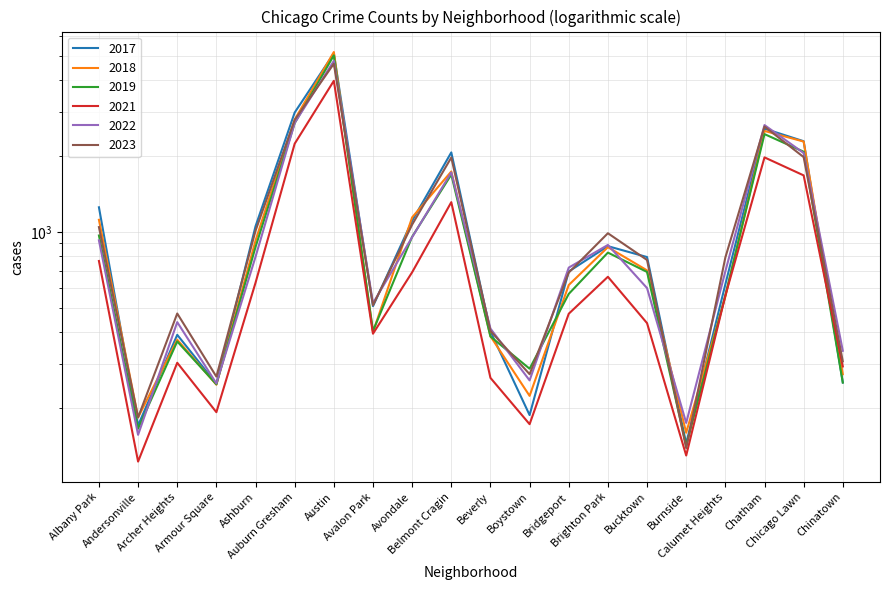

Reading left to right, list all the values displayed in this chart.

2019: 968	166	368	249	872	2700	5008	405	957	1687	385	287	568	828	694	142	561	2441	2079	253
2017: 1252	171	391	250	1053	2973	5096	508	1107	2066	403	188	697	878	795	145	620	2566	2288	253
2021: 767	123	303	193	629	2237	3970	395	692	1312	264	173	474	664	435	130	559	1974	1675	293
2022: 926	157	439	251	797	2703	4762	522	953	1721	414	258	722	888	599	175	698	2651	2054	338
2023: 1045	184	475	267	1011	2780	4641	512	1069	1972	405	273	690	988	774	139	792	2615	1979	307
2018: 1117	184	374	248	924	2787	5163	401	1142	1736	386	224	616	870	704	160	554	2513	2281	273